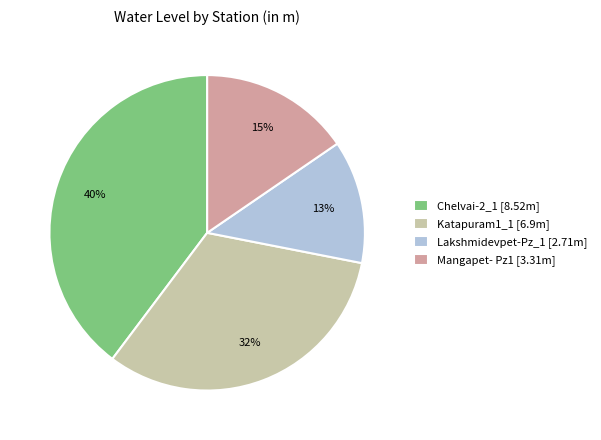

Combined, do Mangapet- Pz1 and Katapuram1_1 account for over 50%?

No